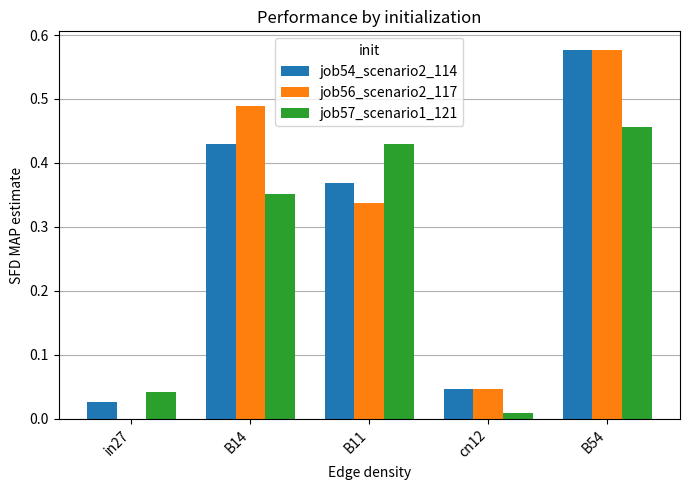

Does the chart contain stacked bars?

No